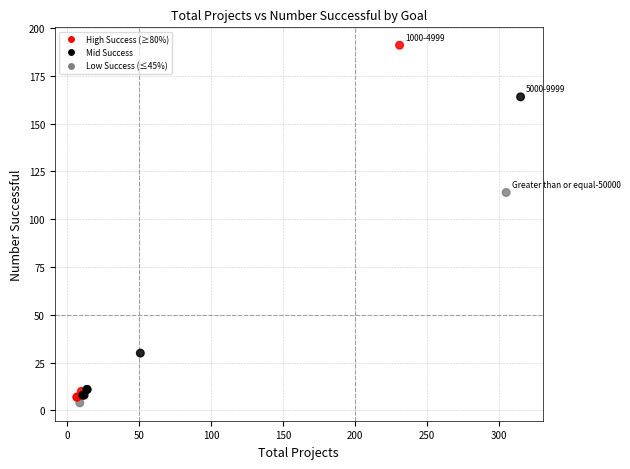

What Y value in the scatter plot is closest to 97?

114